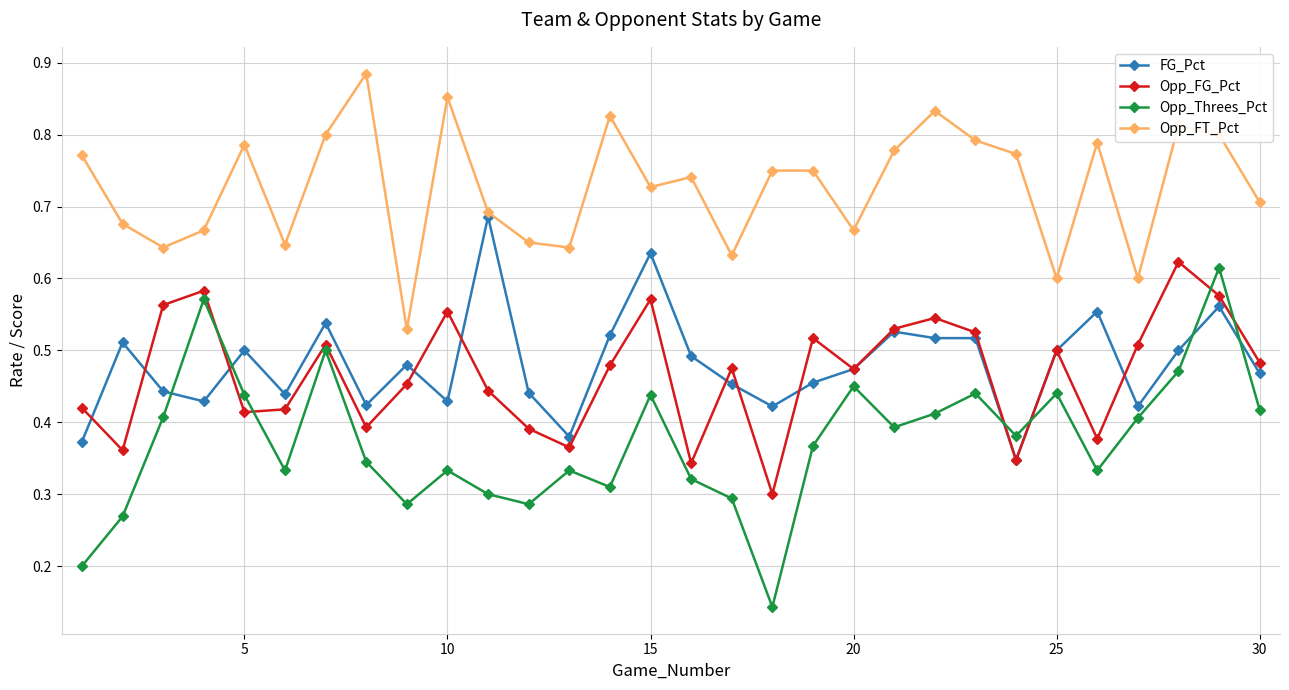

True or false: FG_Pct and Opp_Threes_Pct intersect in this chart.

True